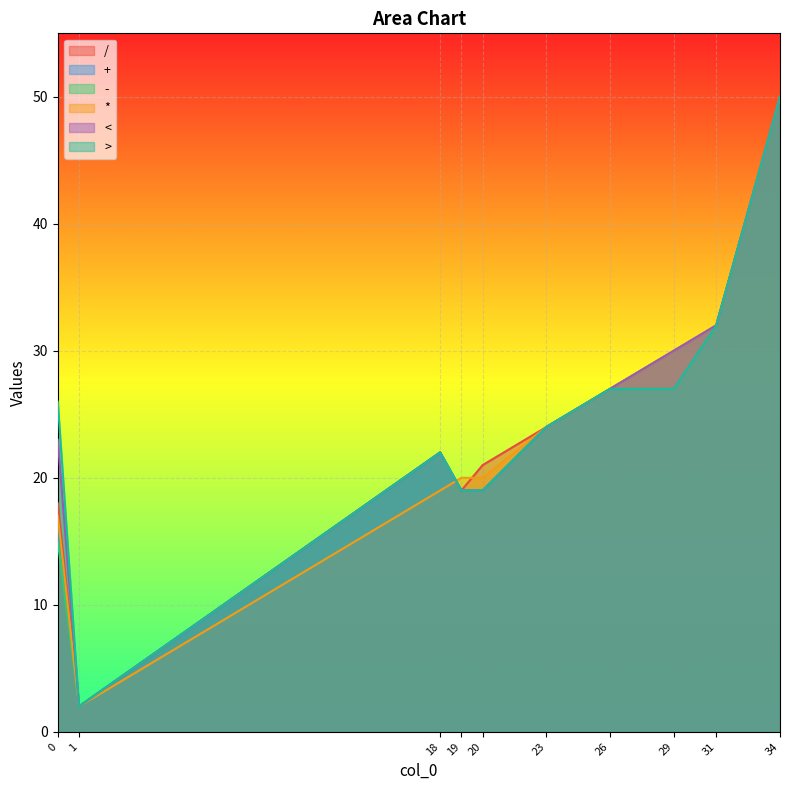

Between 29 and 18, which is larger?

29